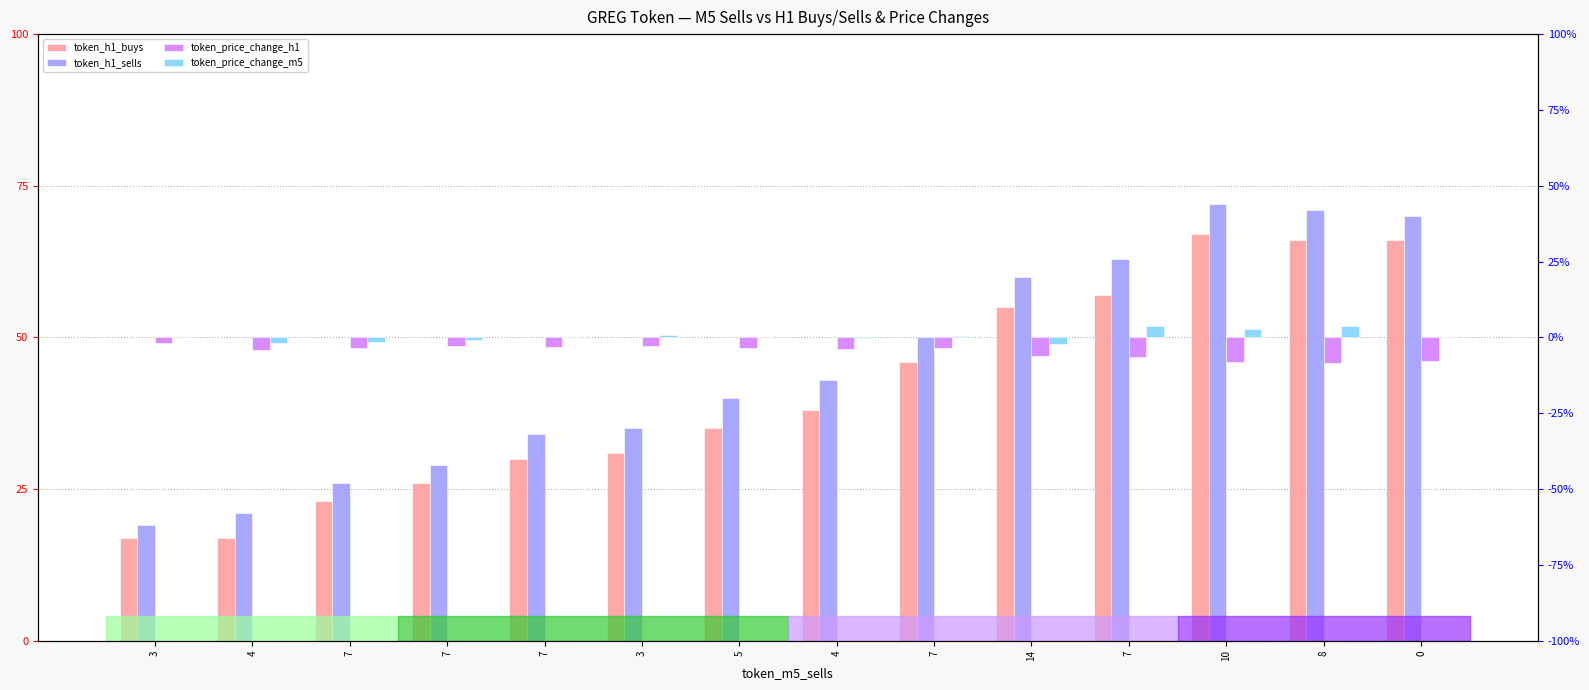

How many values in the token_price_change_h1 series are below -3?

11